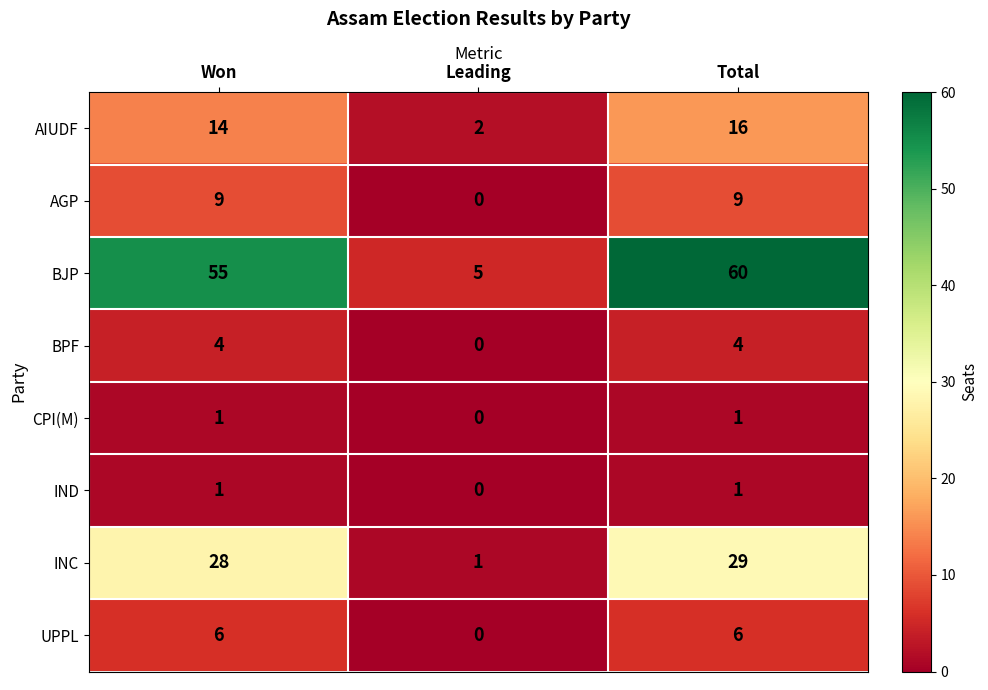

The CPI(M) series shows 1 at Total. True or false?

True